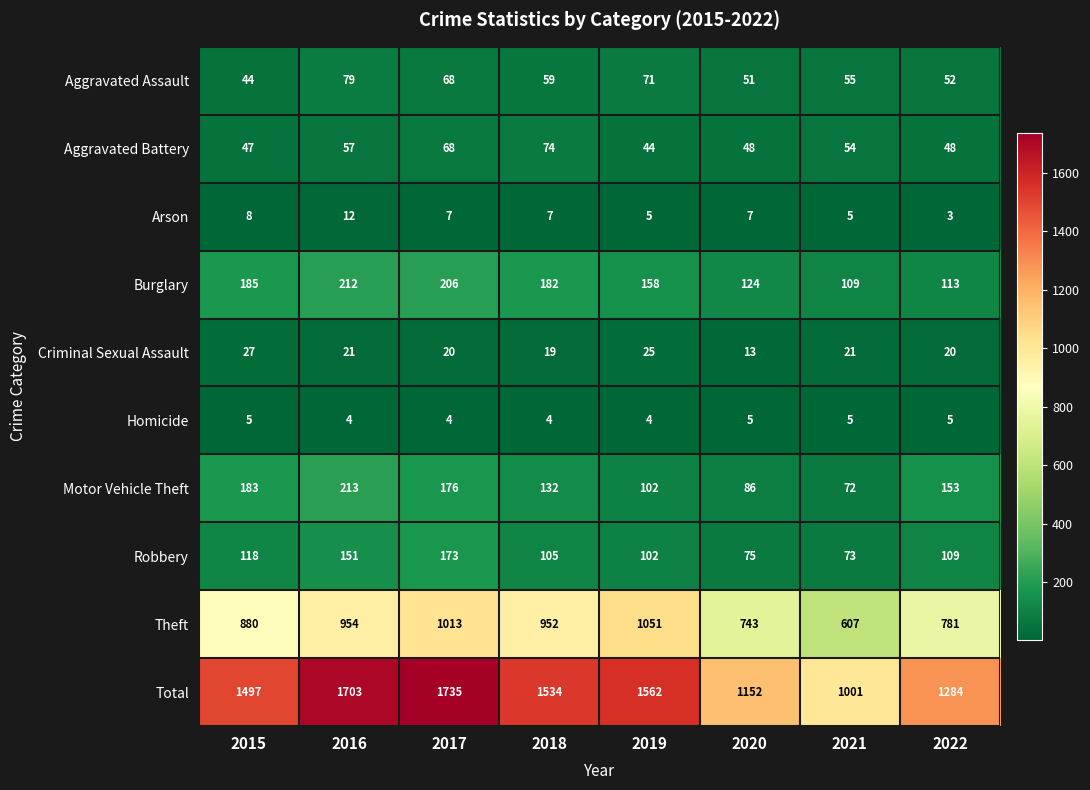

At which category is the sum across all series the highest?

2017